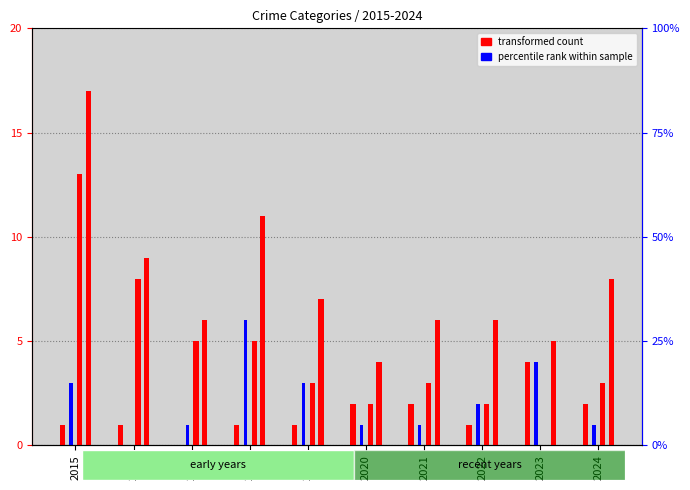

Where is Total nearest to the value 10?

2016